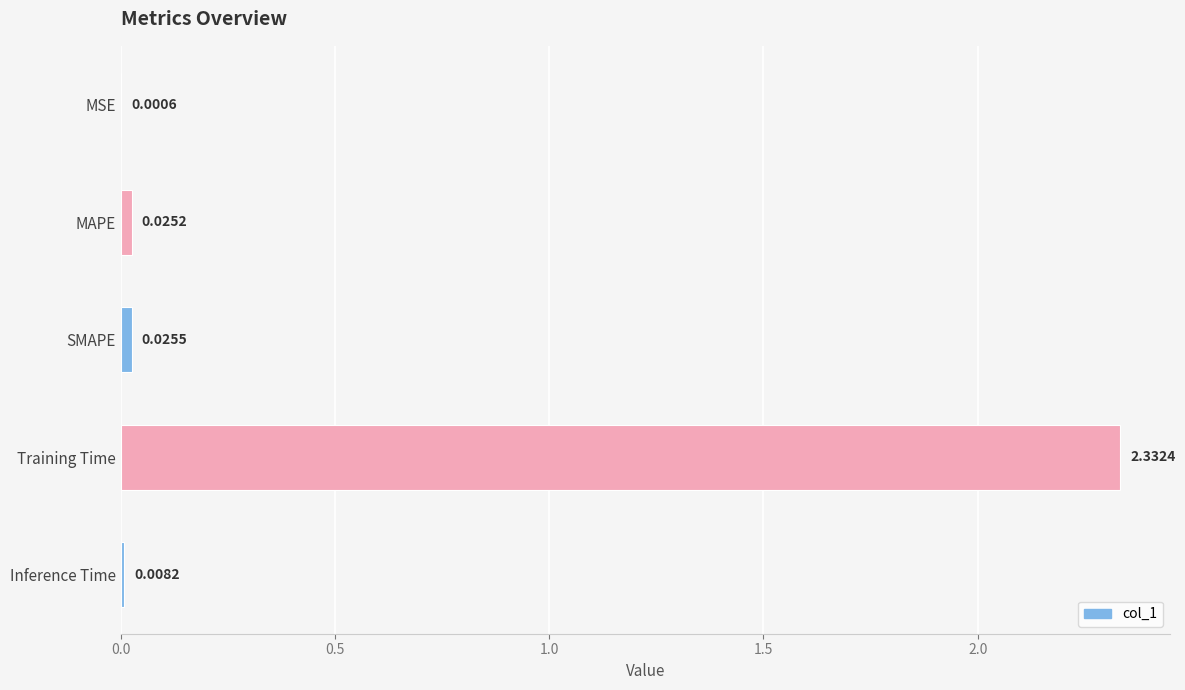

What is the sum of all values?

2.4